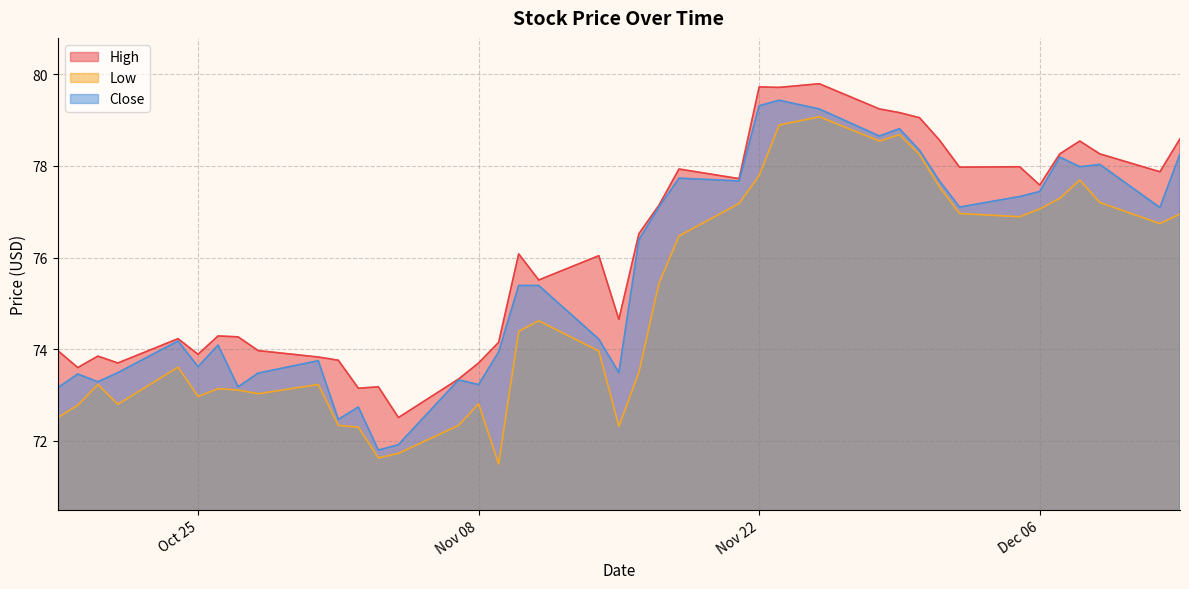

Which series changed the most between 2016-11-28 and 2016-10-31?

High